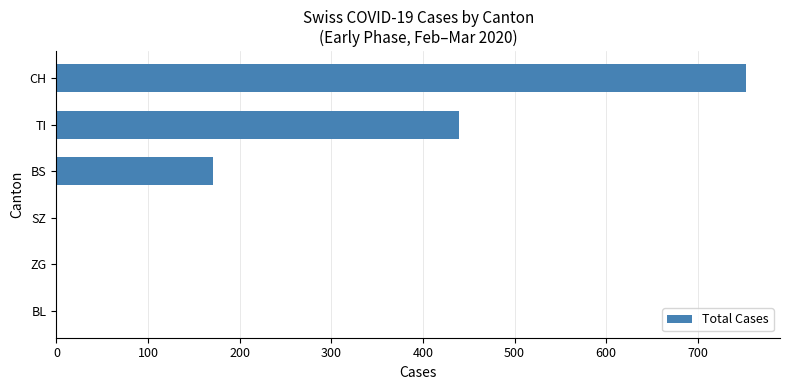

Is it true that the value at ZG is 0?

True